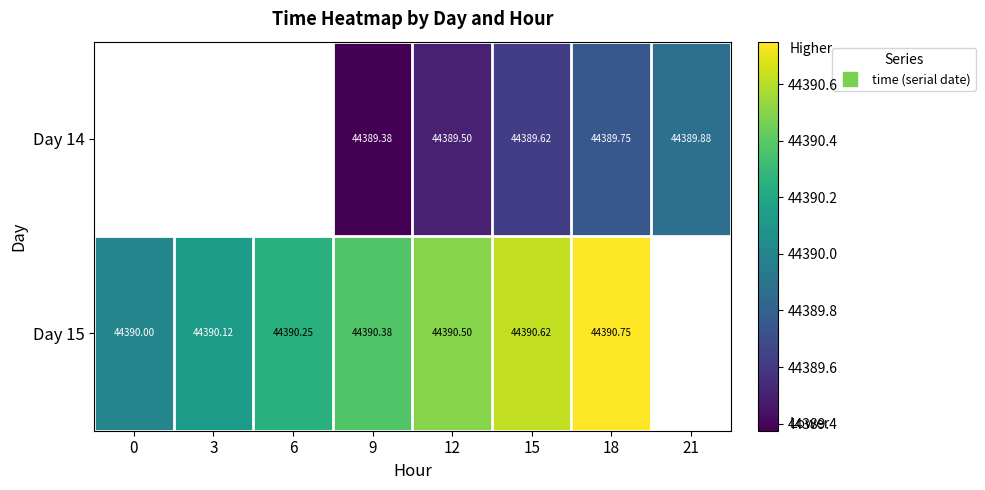

The Day 15 series shows 66120.4 at 18. True or false?

False